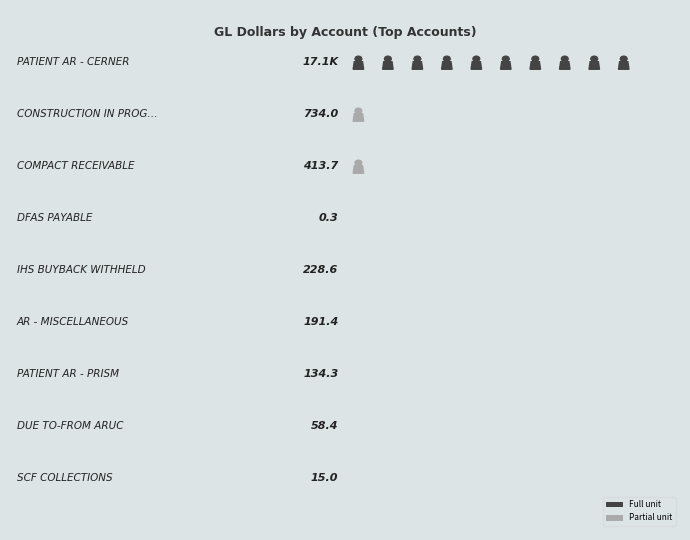

Reading left to right, transcribe all the data shown in this chart.

PATIENT AR - CERNER=17062573630.0	CONSTRUCTION IN PROGRESS*=734044336.0	COMPACT RECEIVABLE=413679005.0	DFAS PAYABLE=302224.0	IHS BUYBACK WITHHELD=228572945.1	AR - MISCELLANEOUS=191357457.2	PATIENT AR - PRISM=134338480.9	DUE TO-FROM ARUC=58382435.7	SCF COLLECTIONS=15017843.9